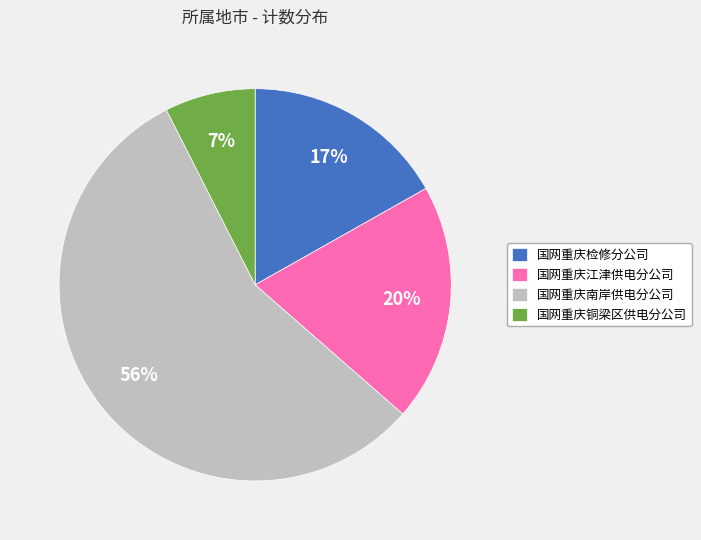

Does any single category account for the majority?

Yes